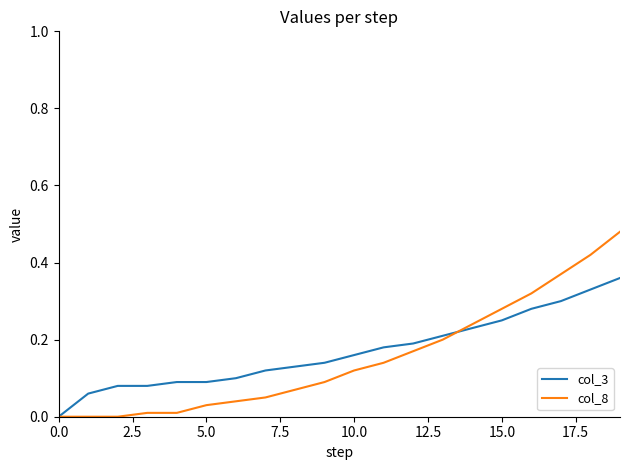

List the series in order of their peak value, highest first.

col_8, col_3